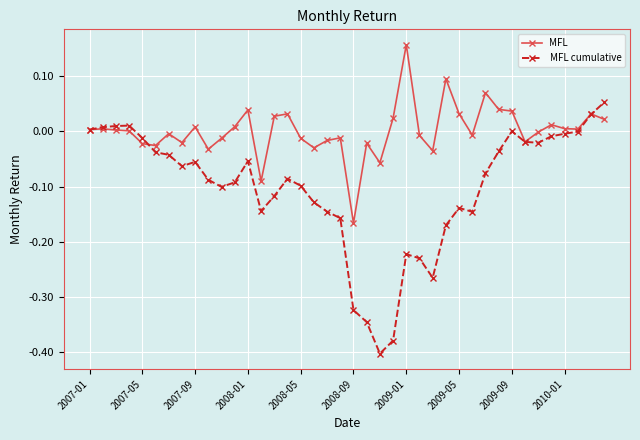

Rank the series by their maximum value, from highest to lowest.

MFL, MFL cumulative